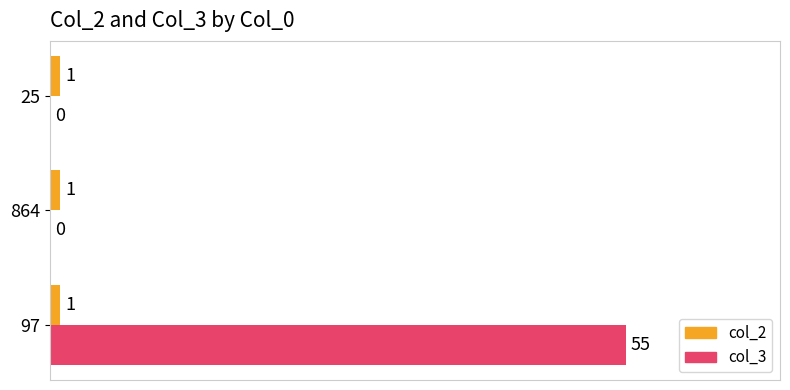

Between 97 and 25, which series saw the biggest shift?

col_3